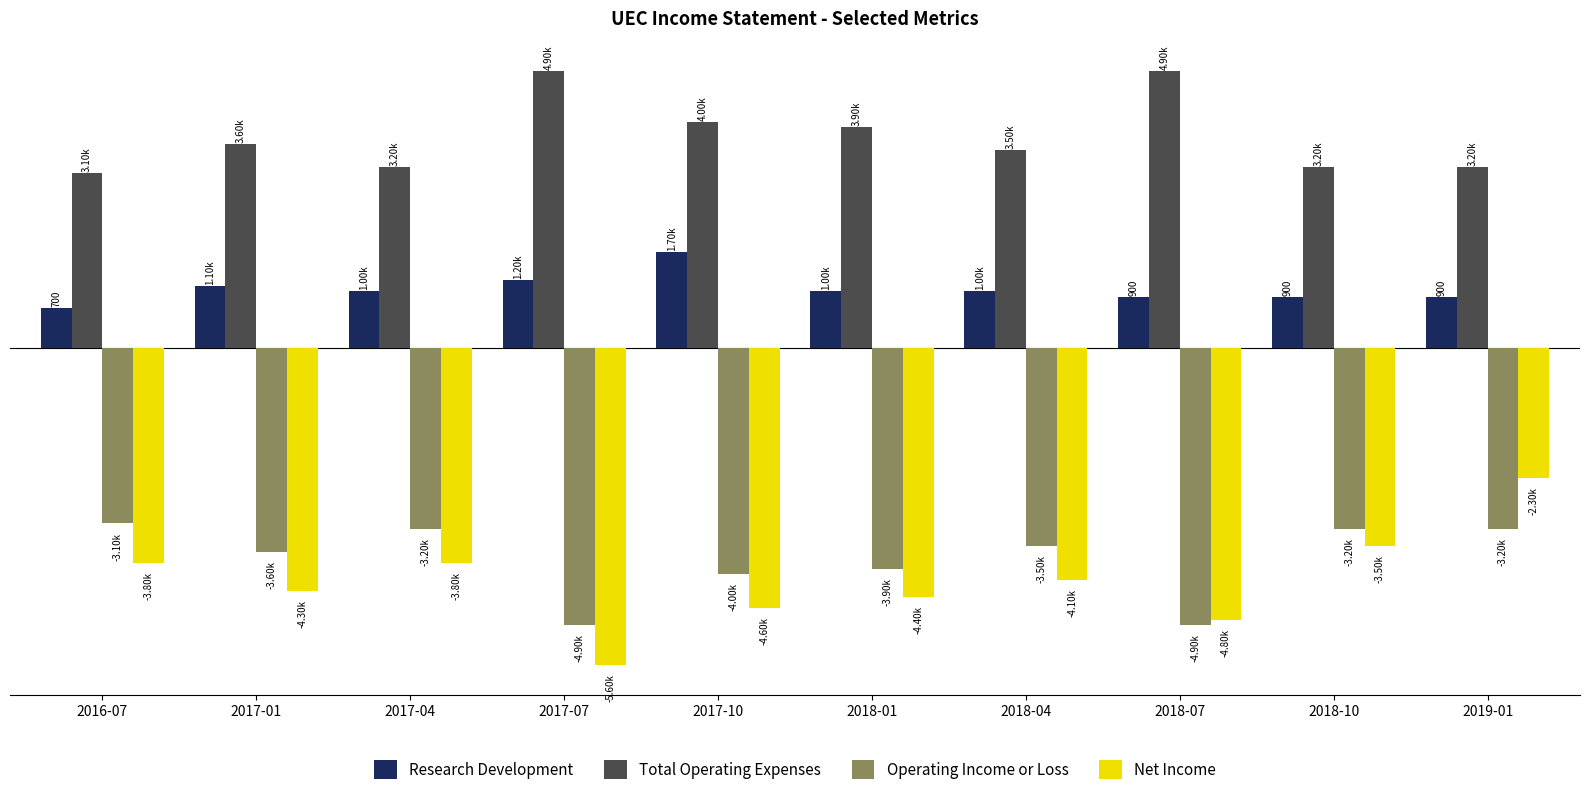

What is the label of the 2nd bar from the right?

2018-10